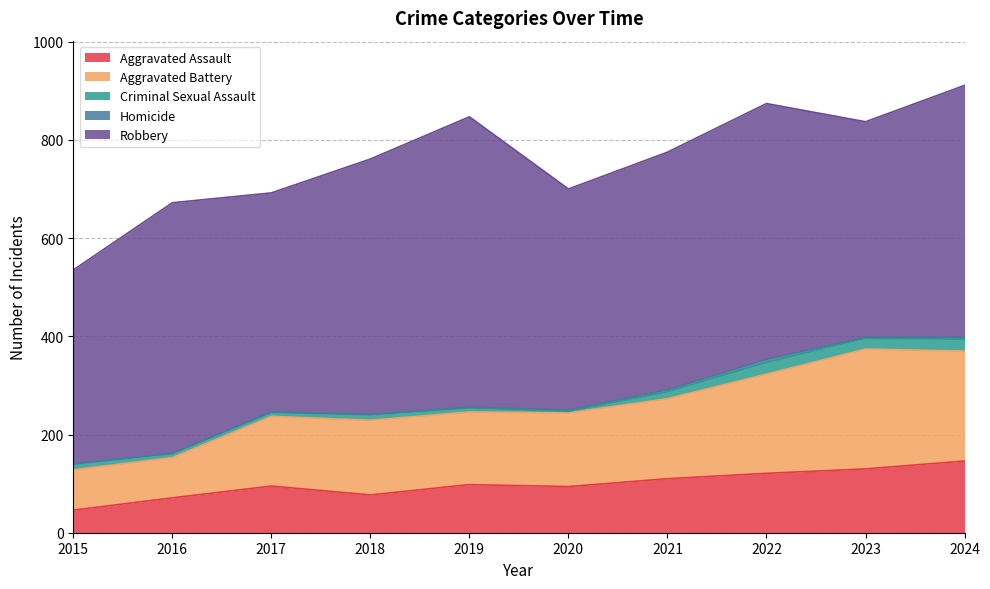

What is the spread (max minus min) of values at 2024?

509